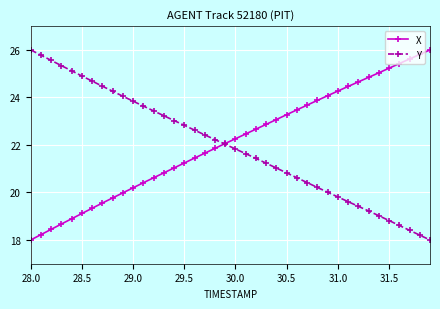

What is the value of the X point at the 21st from the left?

22.3